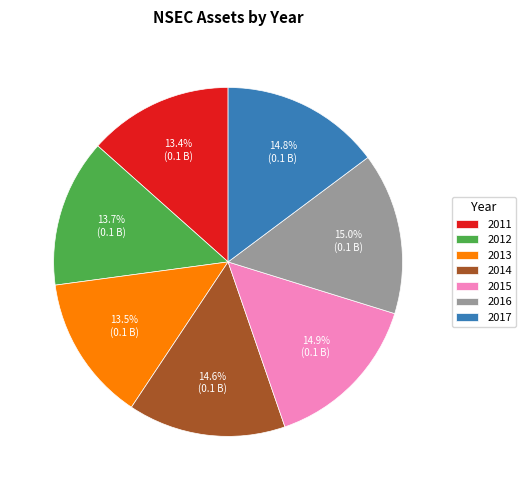

Combined, what portion of the pie is 2017 and 2015?

29.7%